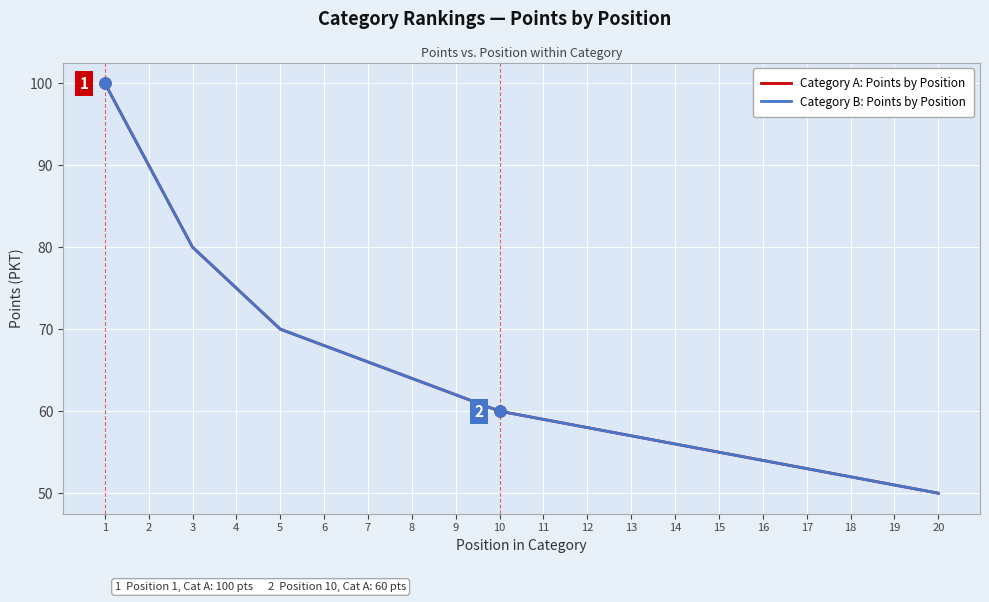

What is the greatest value displayed?

100